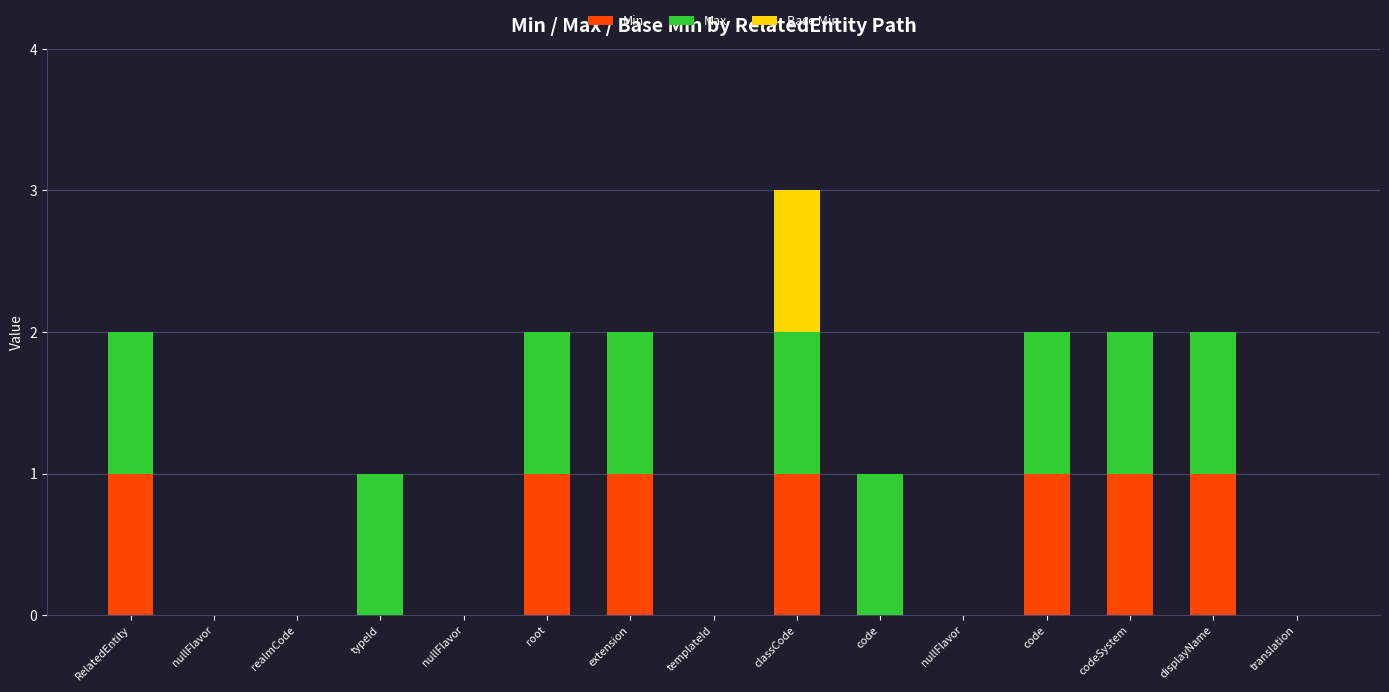

How many series are shown in this chart?

3